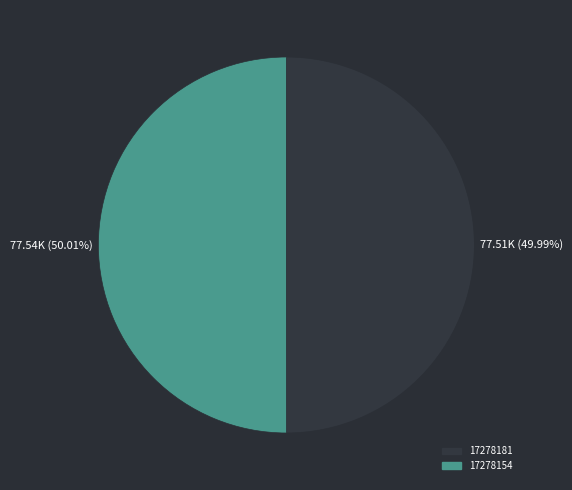

How much of the chart is everything except 17278154?

50.0%